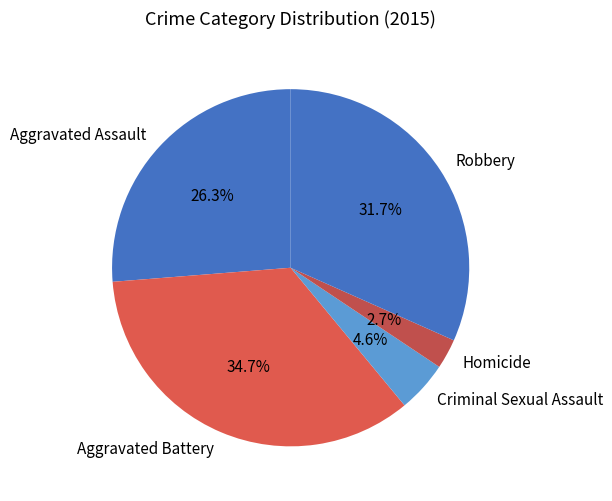

Which has a higher value, Homicide or Aggravated Battery?

Aggravated Battery